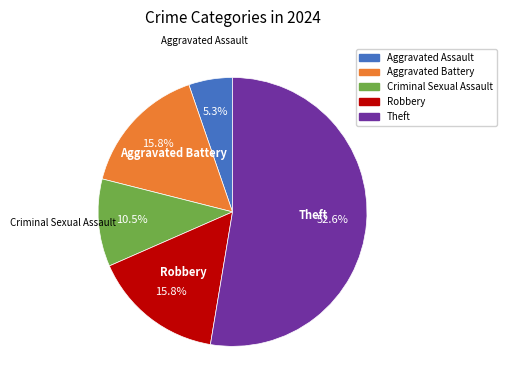

Combined, do Aggravated Assault and Theft account for over 50%?

Yes